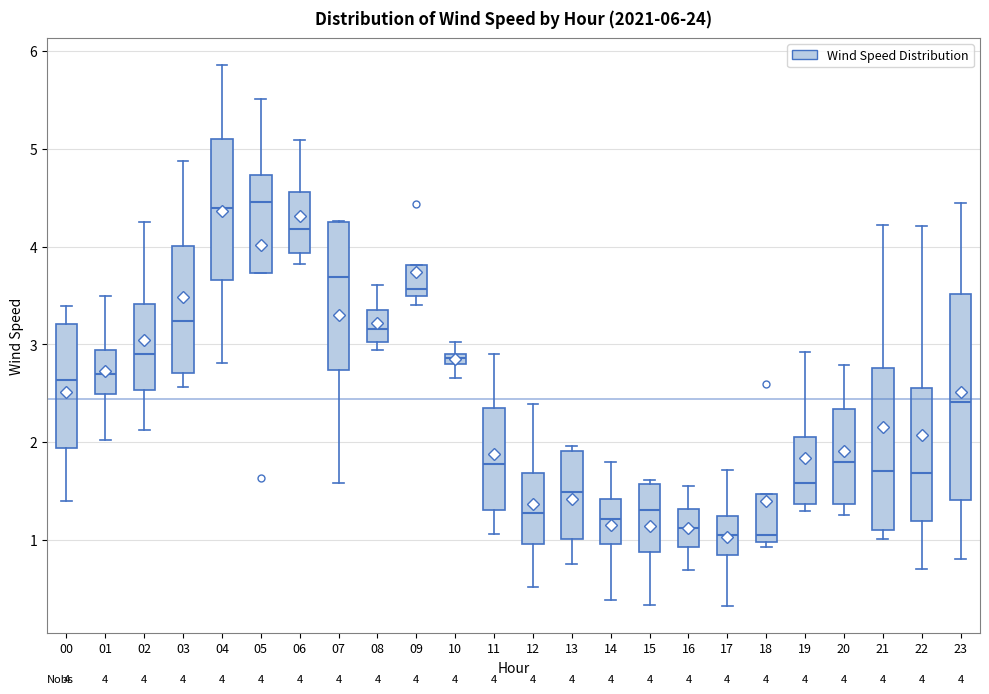

Comparing the boxes themselves (not the whiskers), which one is the tallest?

23